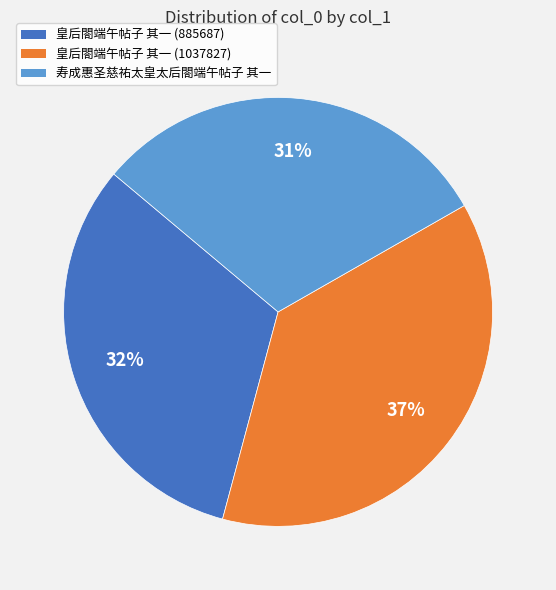

What percentage is the 寿成惠圣慈祐太皇太后閤端午帖子 其一 slice, to the nearest percent?

31%